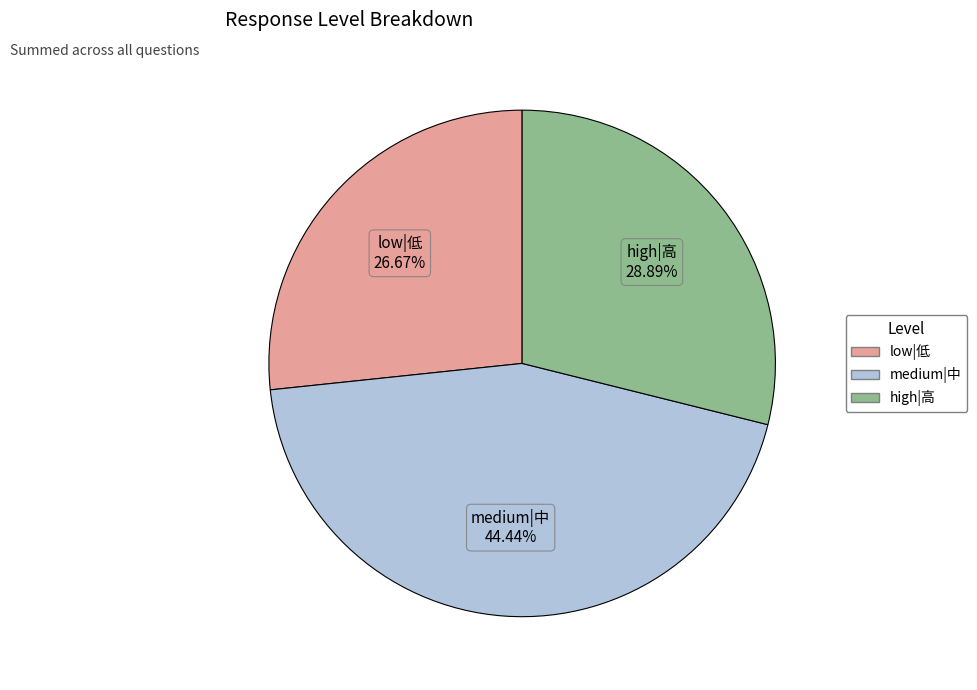

Count the number of slices in the pie.

3